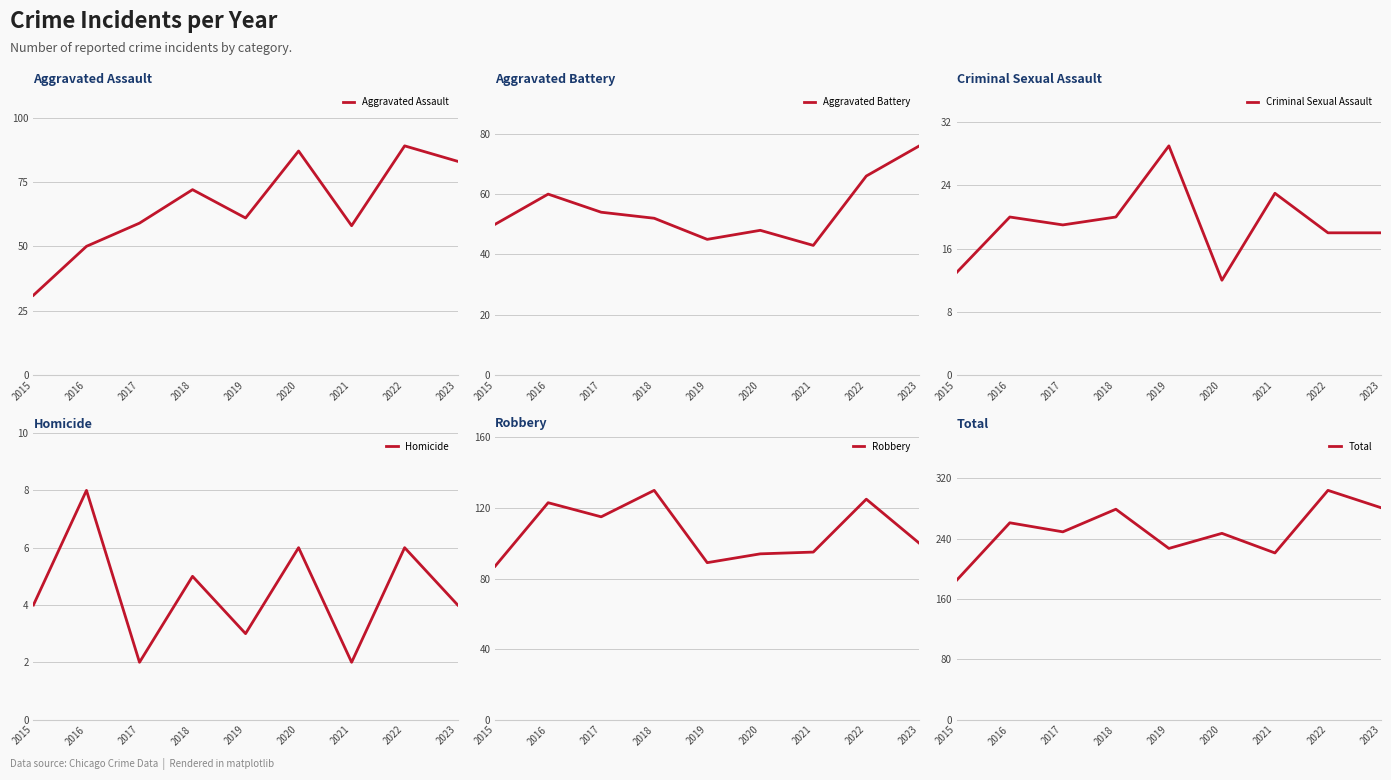

How many values in the Criminal Sexual Assault series are below 19?

4